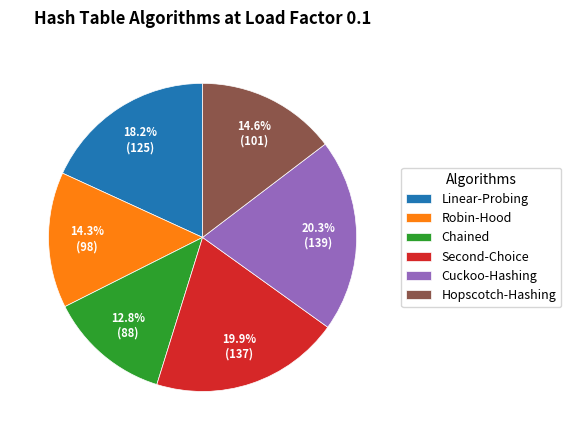

What percentage is the Cuckoo-Hashing slice, to the nearest percent?

20%